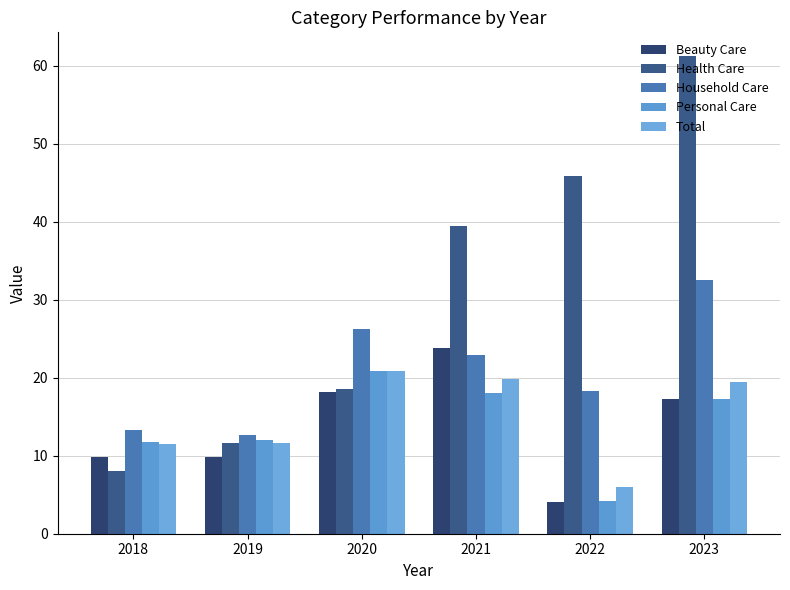

Are the bars horizontal?

No